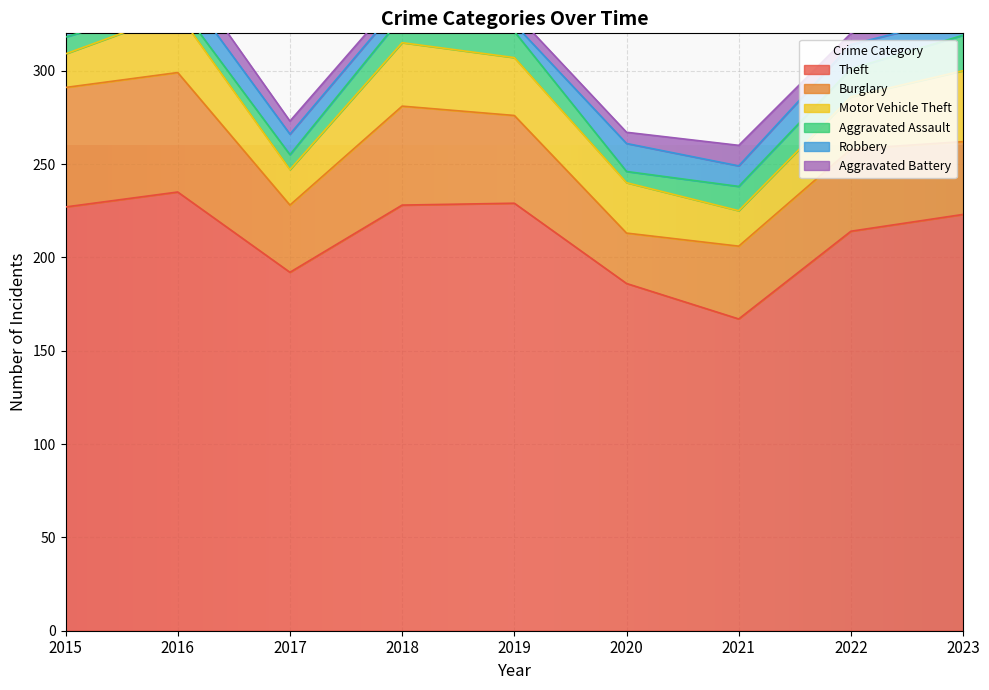

Rank the series by their maximum value, from highest to lowest.

Theft, Burglary, Motor Vehicle Theft, Aggravated Assault, Robbery, Aggravated Battery